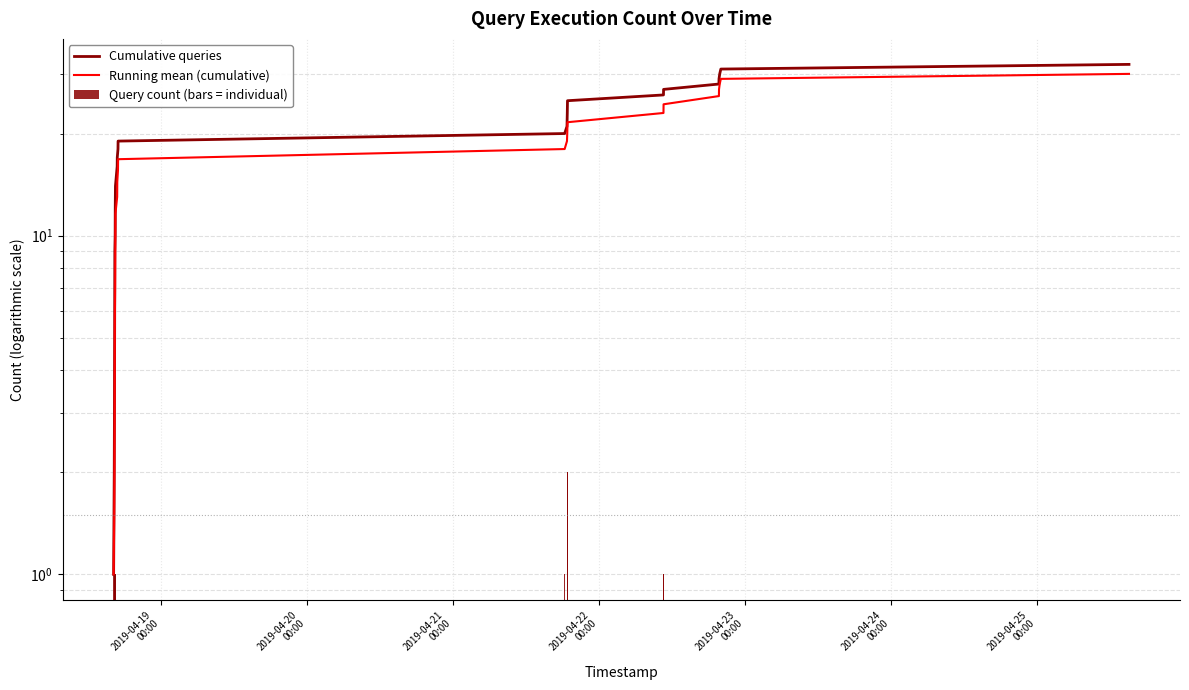

What is the minimum value for Running mean (cumulative)?

1.0